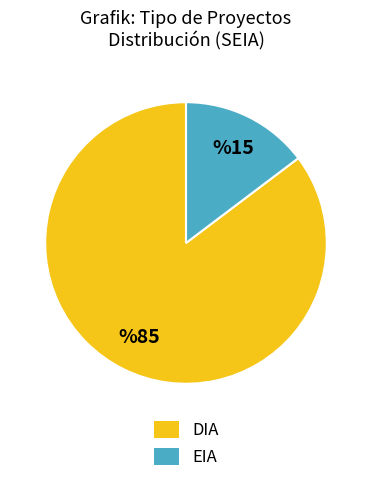

Rank the categories by value from highest to lowest.

DIA, EIA